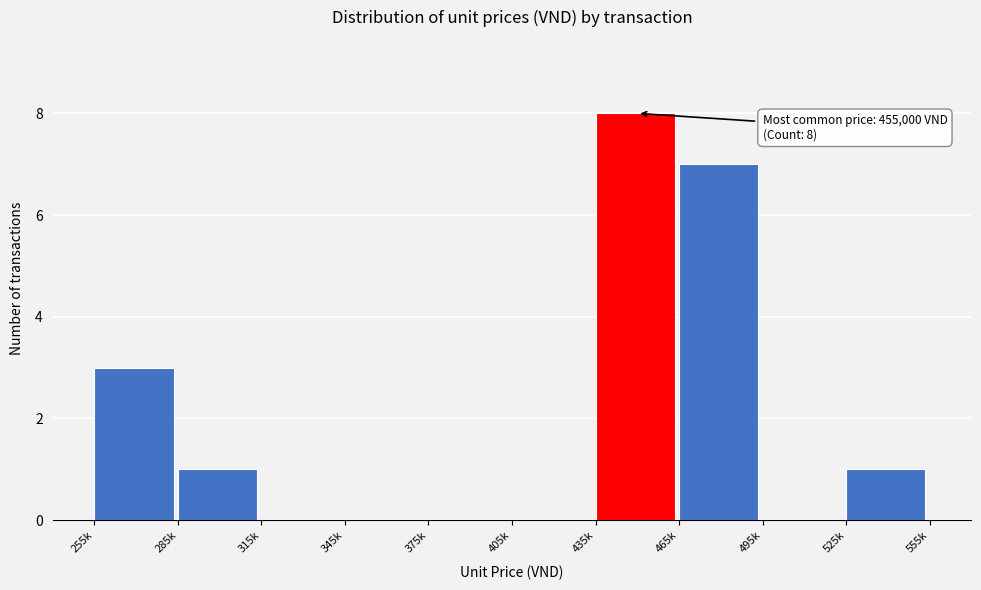

Reading left to right, list all the values displayed in this chart.

255k=3	285k=1	315k=0	345k=0	375k=0	405k=0	435k=8	465k=7	495k=0	525k=1